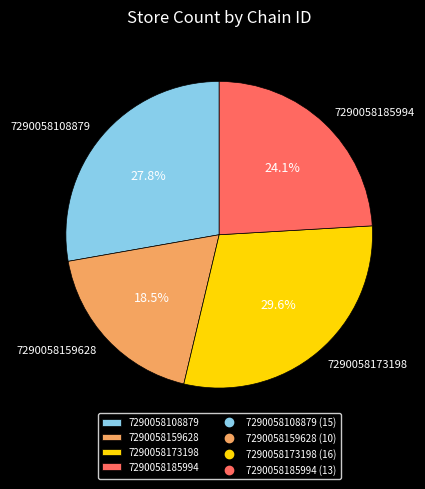

What is the smallest slice in the pie chart?

7290058159628